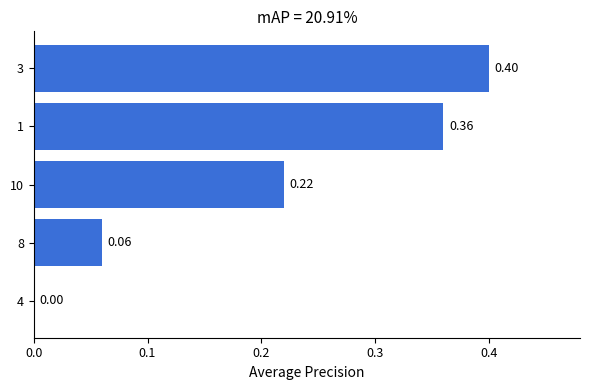

Does the chart contain stacked bars?

No